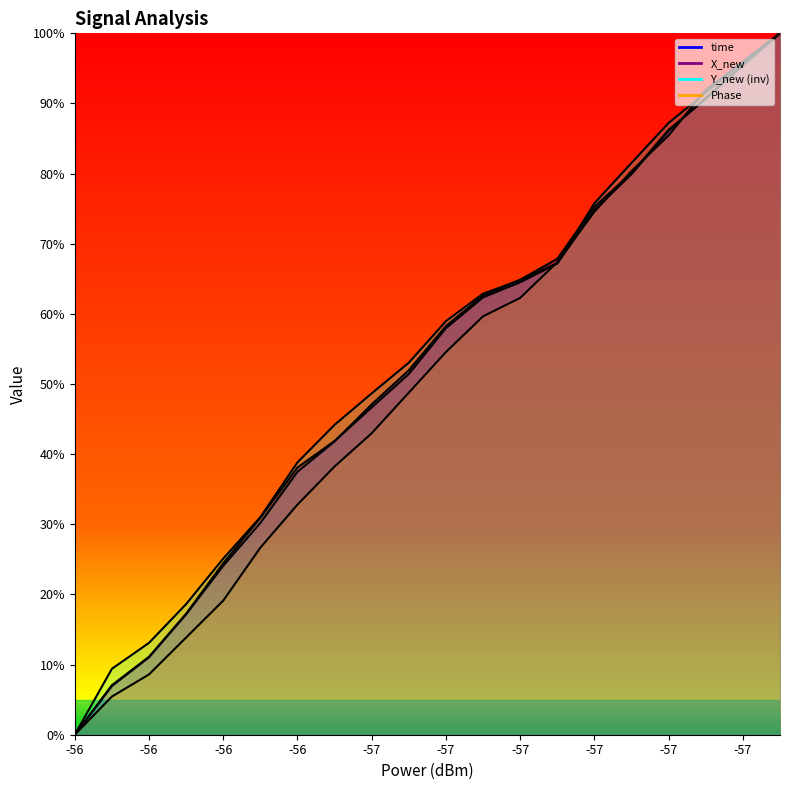

How many positive values does the X_new series have?

19